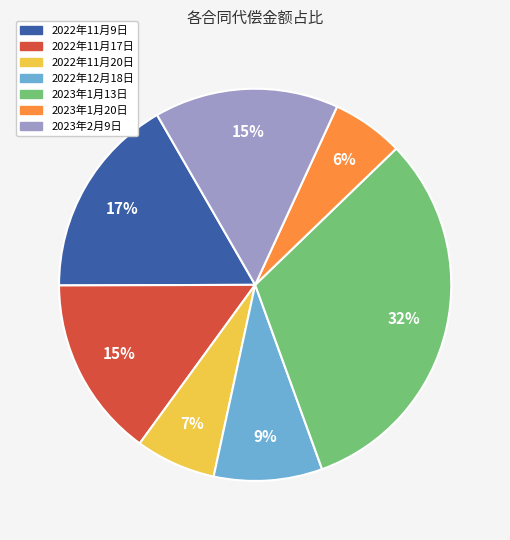

To the nearest percent, what percentage of the pie is 2023年2月9日?

15%